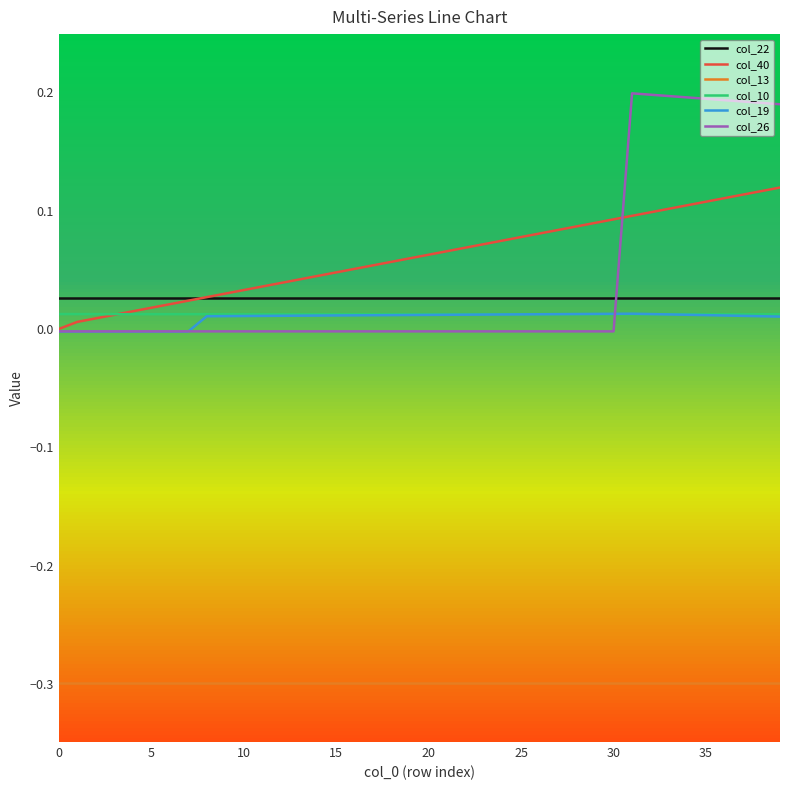

True or false: col_13 and col_10 cross at least once.

False